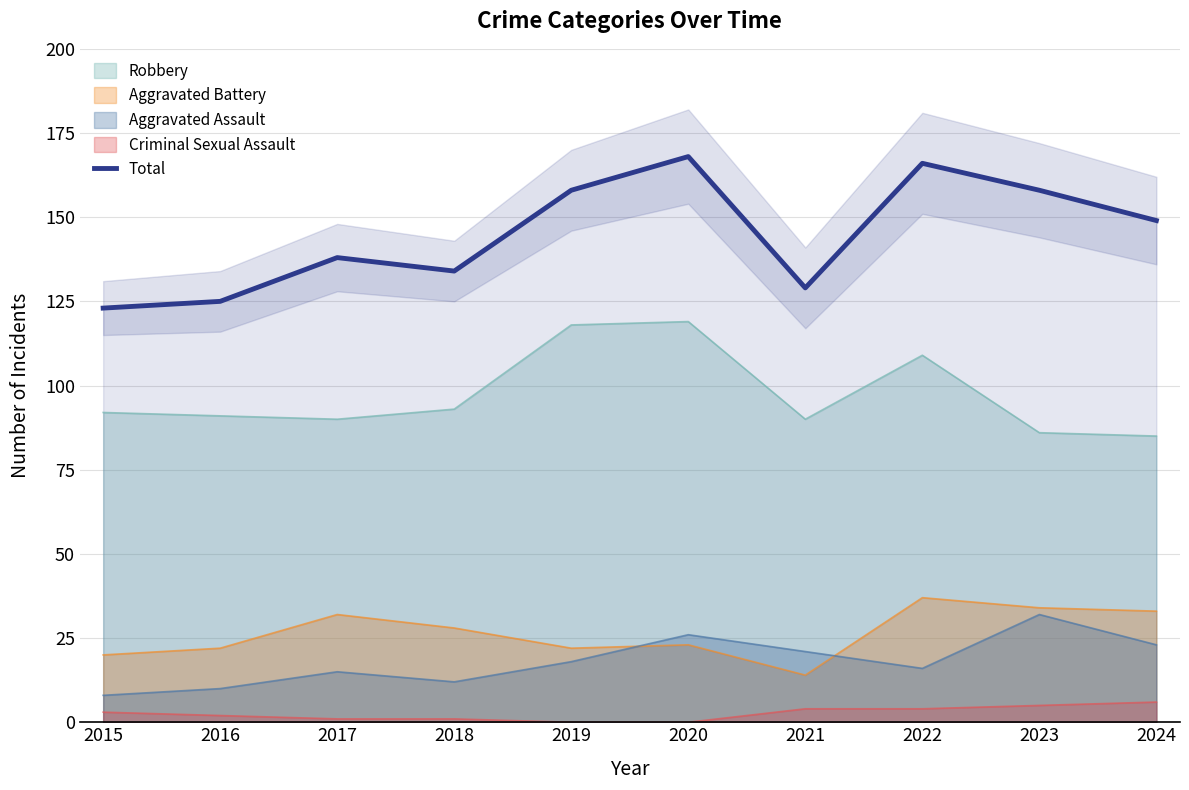

What is the change in value from 2017 to 2018?

-4